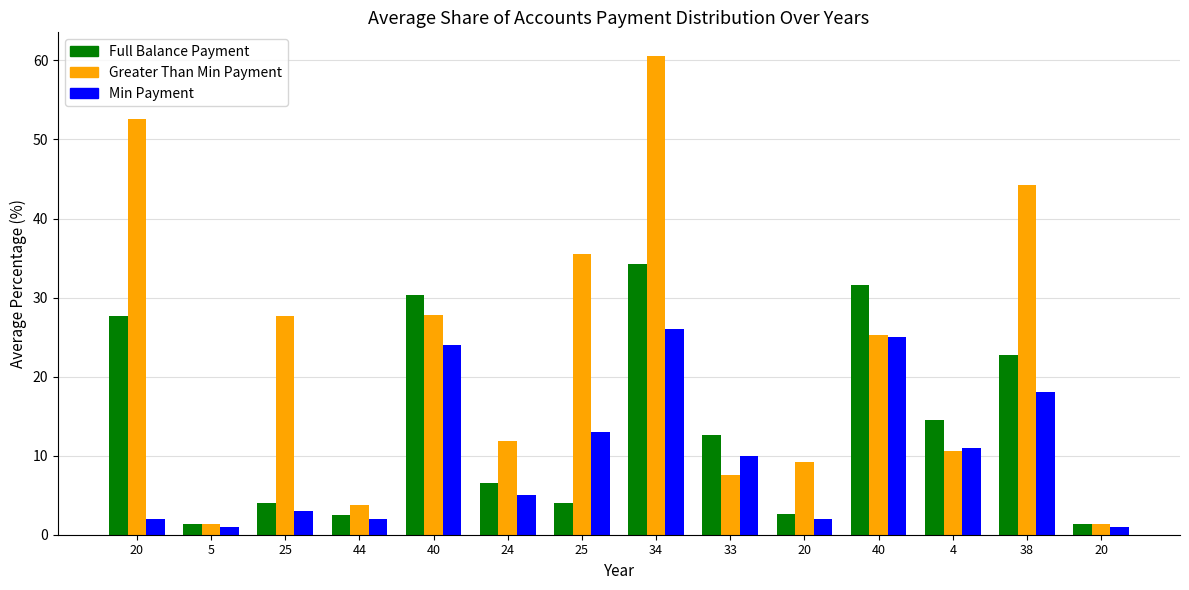

What is the label of the 9th bar from the right?

24